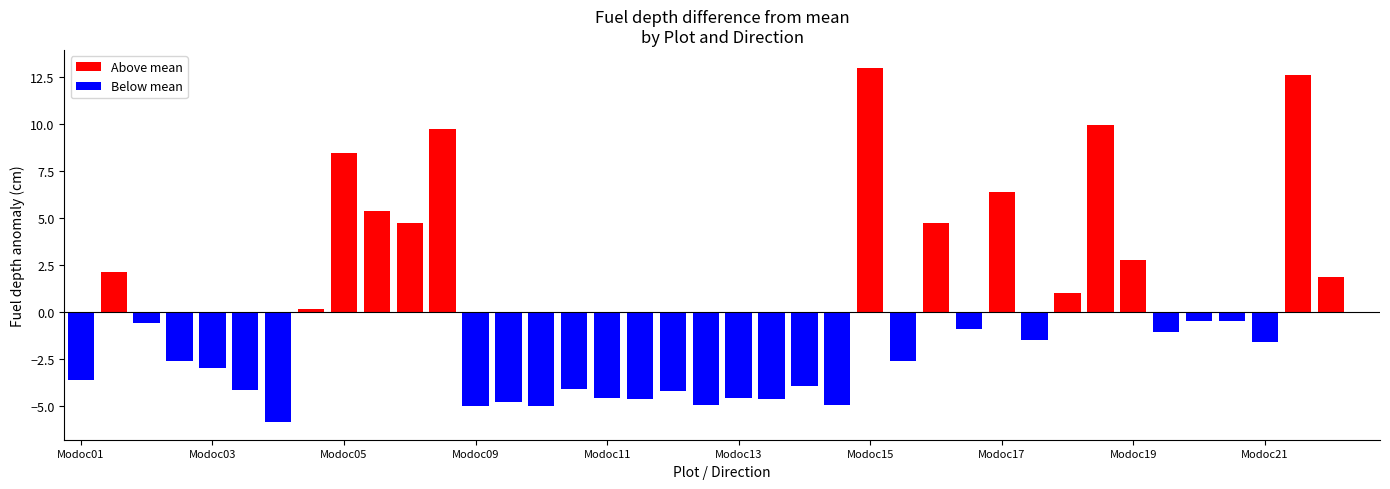

What is the maximum value shown in the chart?

13.0